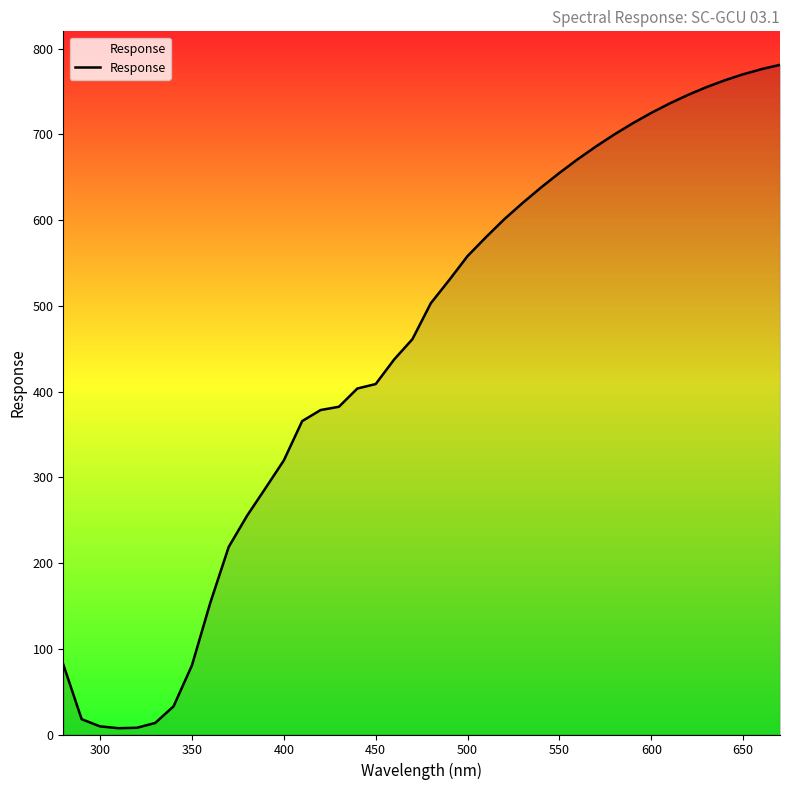

What is the difference between the maximum and minimum values?

773.6